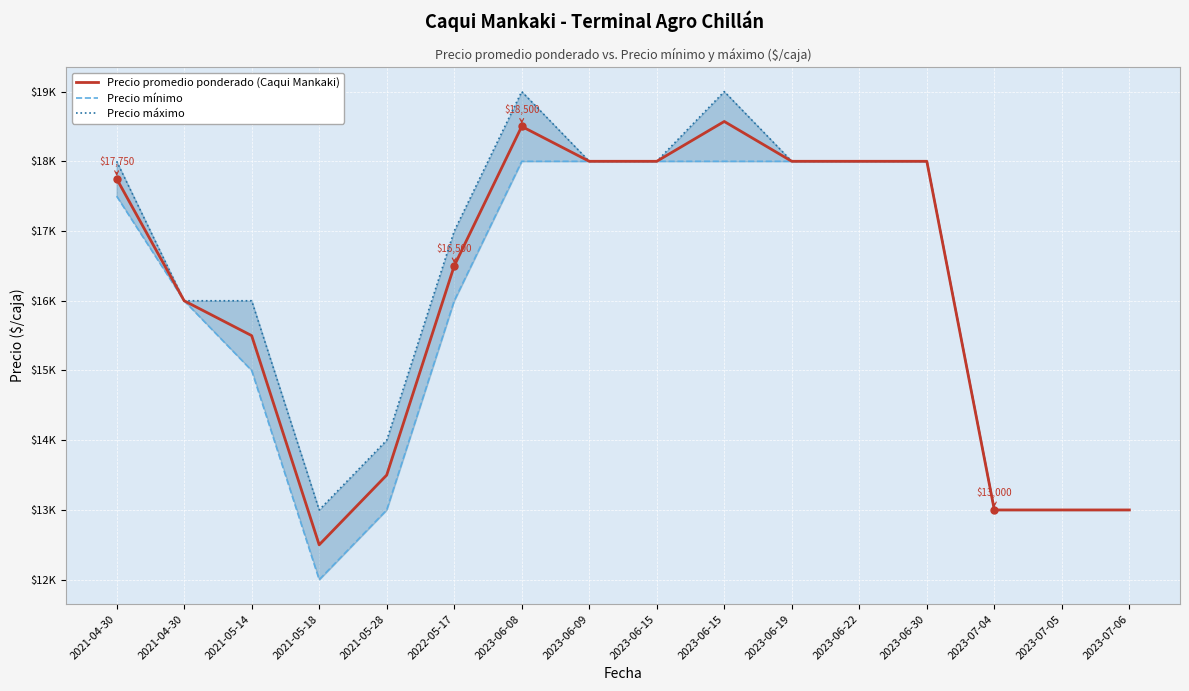

Is this an area chart (filled region under the line)?

No